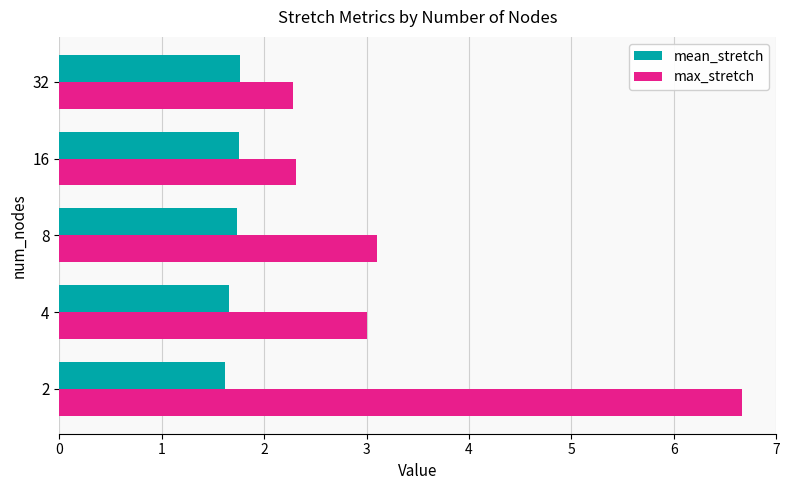

What is the average value of the max_stretch series?

3.5